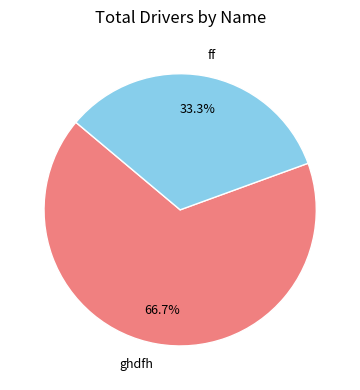

Between ghdfh and ff, which is larger?

ghdfh